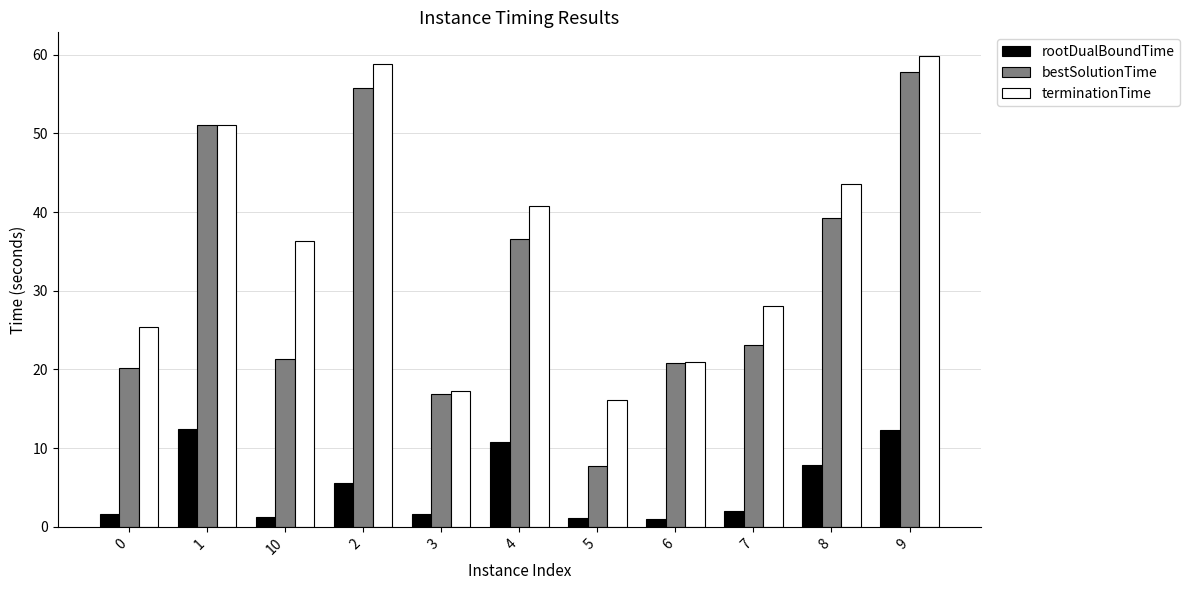

Read the rootDualBoundTime value at 2.

5.5